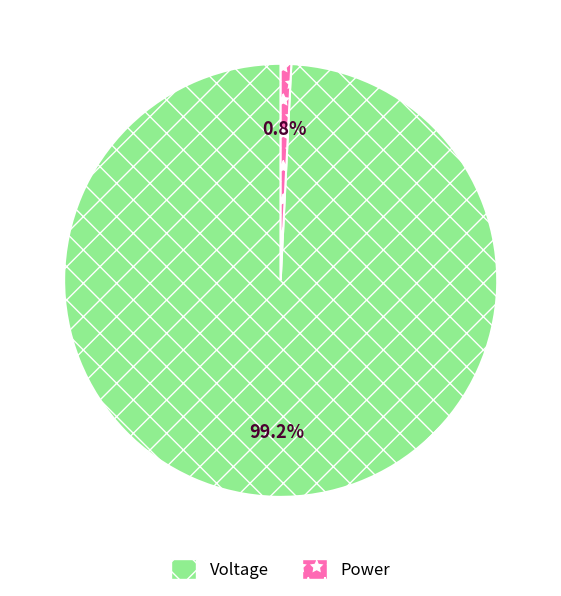

What is the smallest slice in the pie chart?

Power